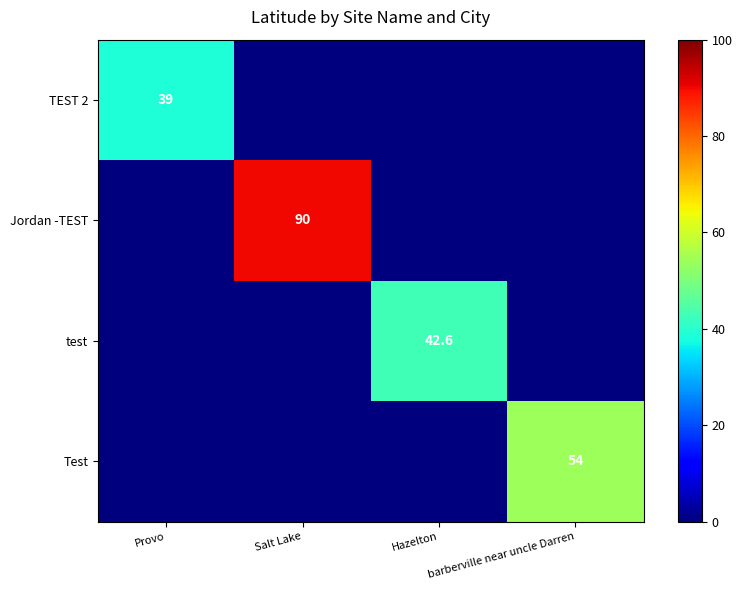

True or false: test has a value of 42.6 at Hazelton.

True